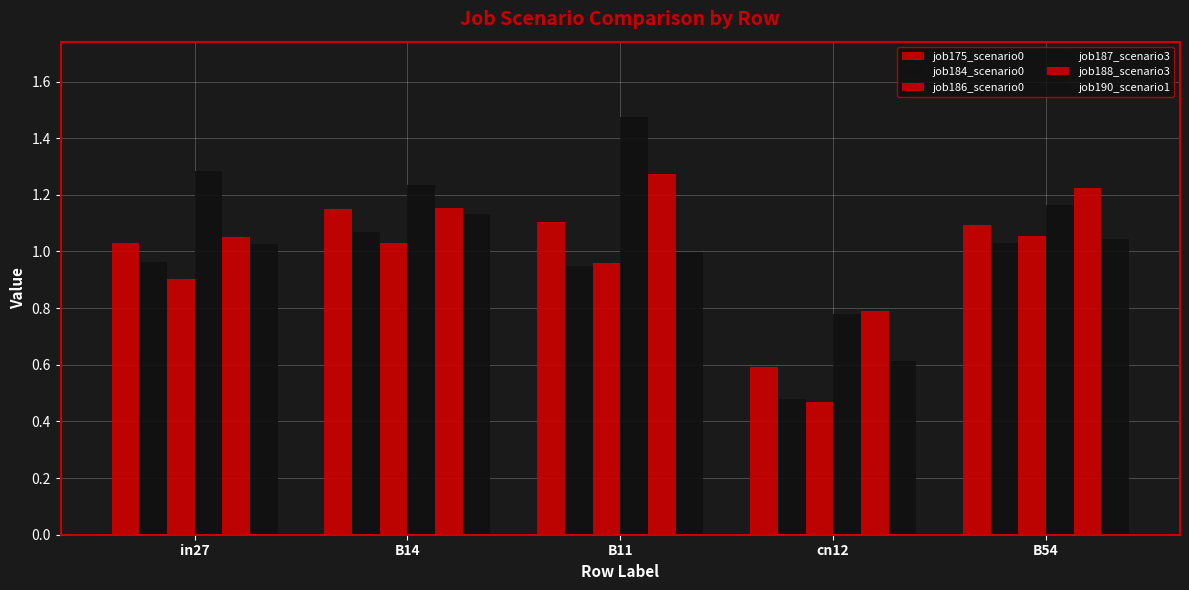

Count the number of categories in the chart.

5